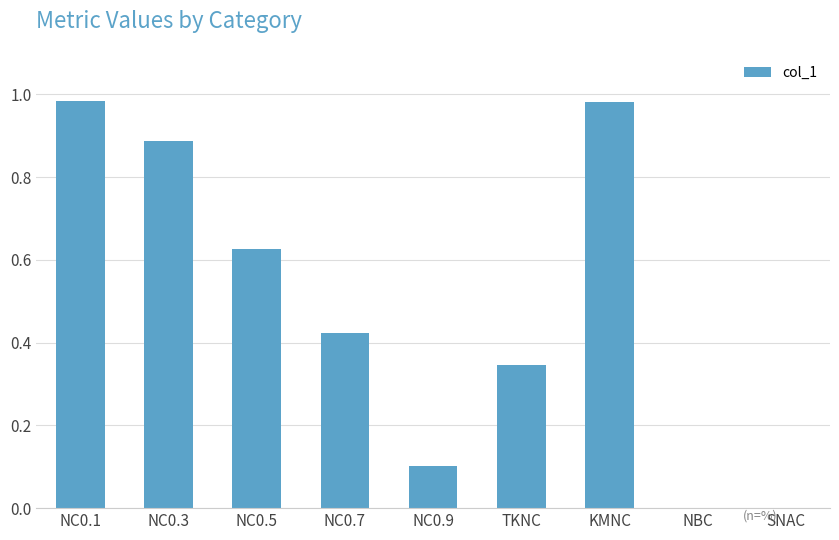

What is the change in value from NC0.3 to NBC?

-0.9